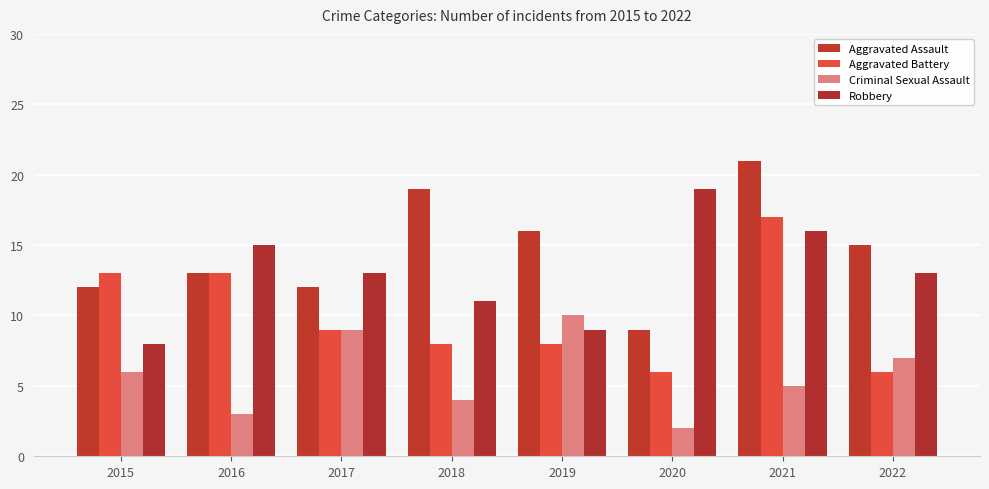

Which has a higher value, 2017 or 2022?

2022